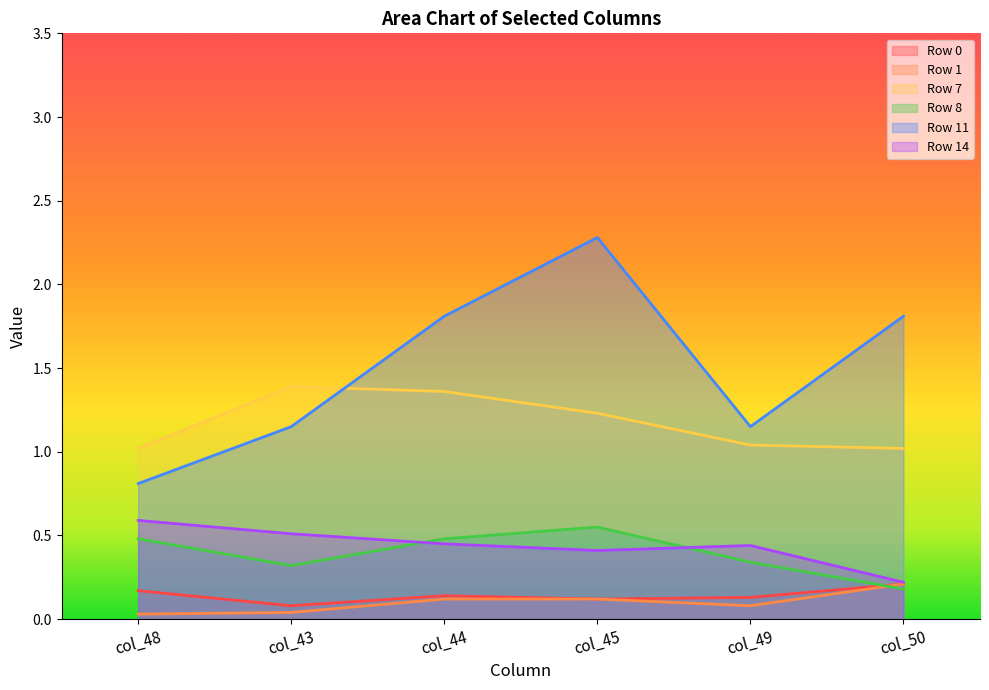

Rank the categories by Row 11 value from lowest to highest.

col_48, col_43, col_49, col_44, col_50, col_45